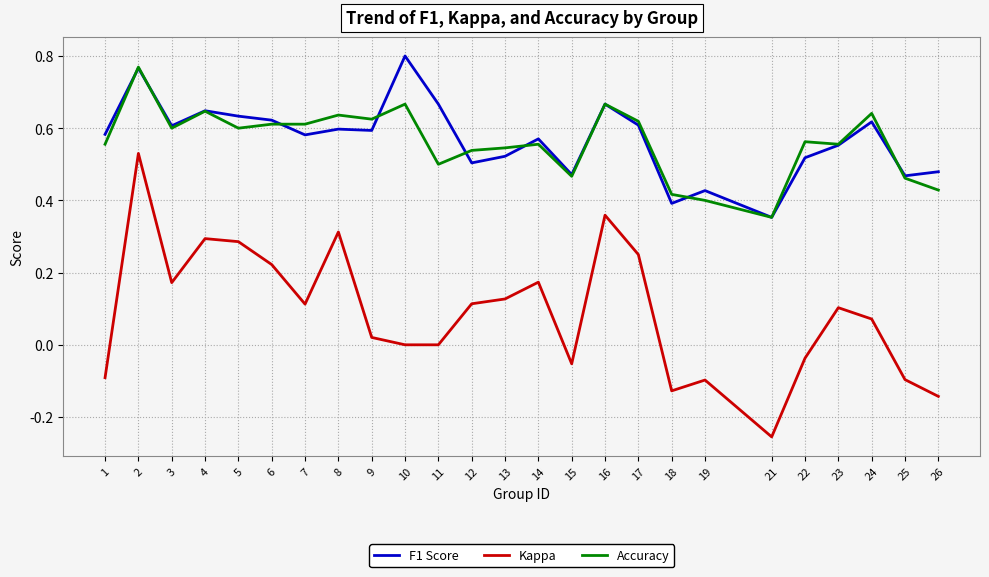

Where is F1 Score nearest to the value 0?

21